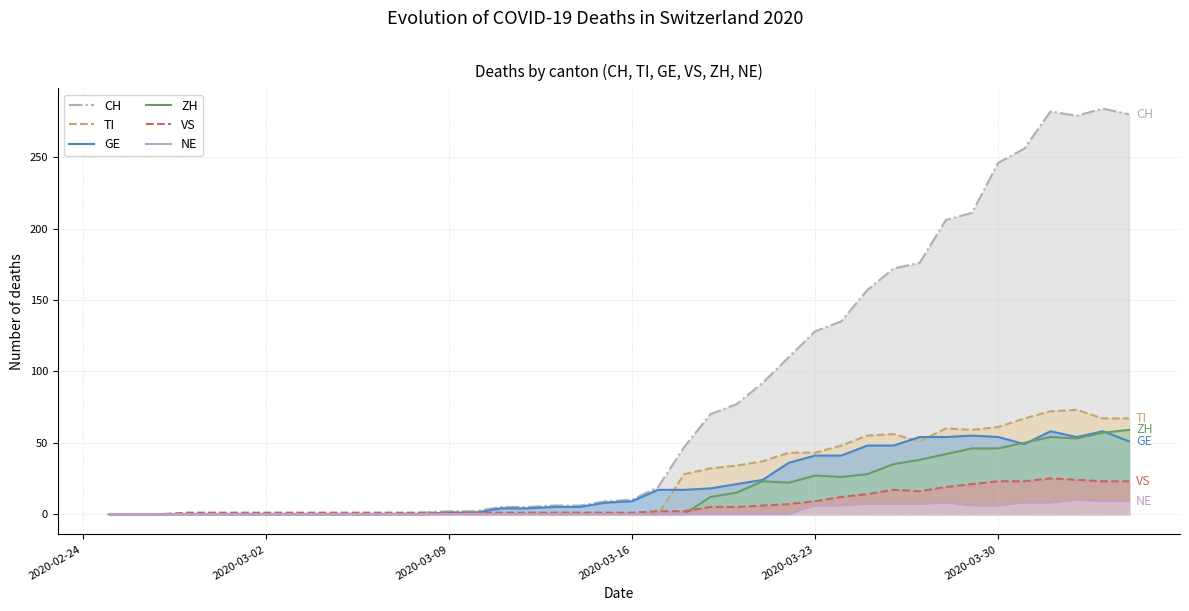

Which series has the widest spread of values?

CH